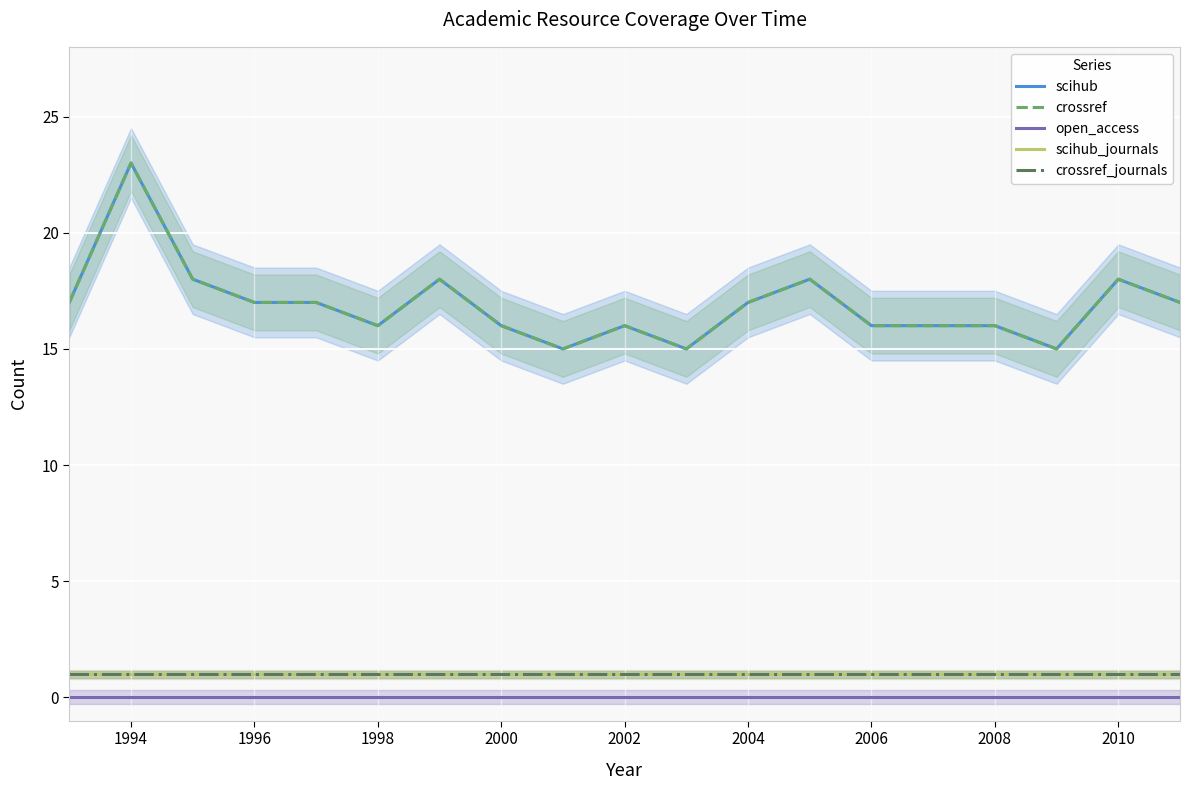

True or false: scihub_journals and crossref intersect in this chart.

False